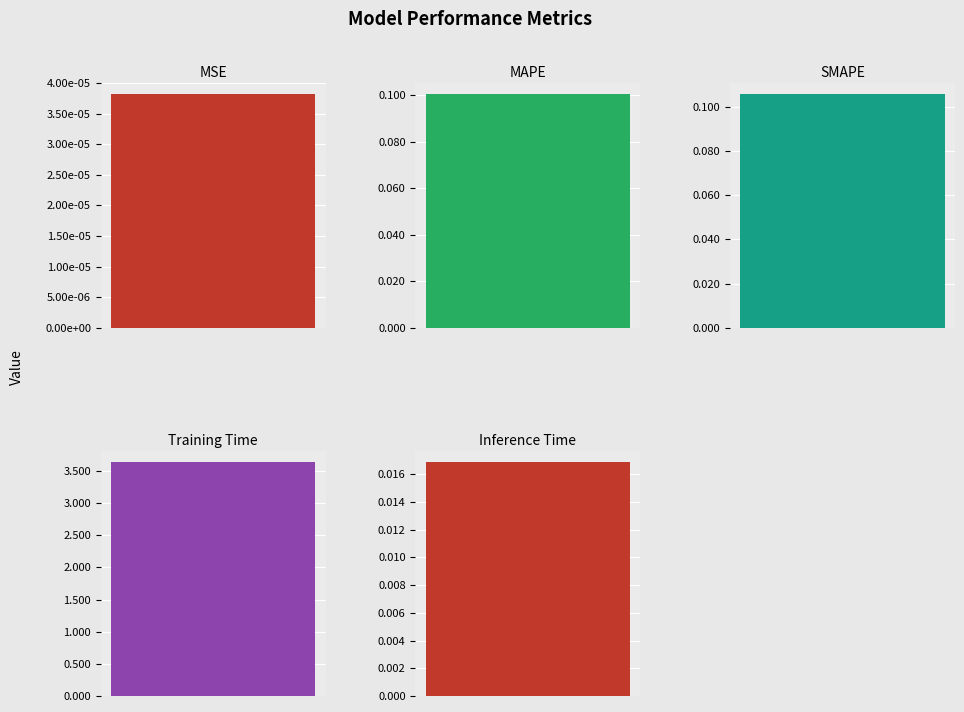

List the labels in order of value, largest first.

Training Time, SMAPE, MAPE, Inference Time, MSE